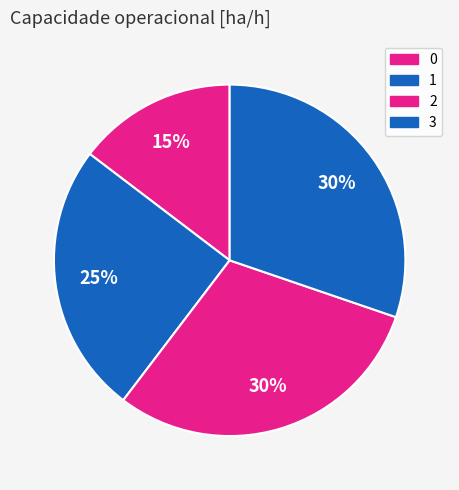

Rank the categories by value from lowest to highest.

0, 1, 2, 3